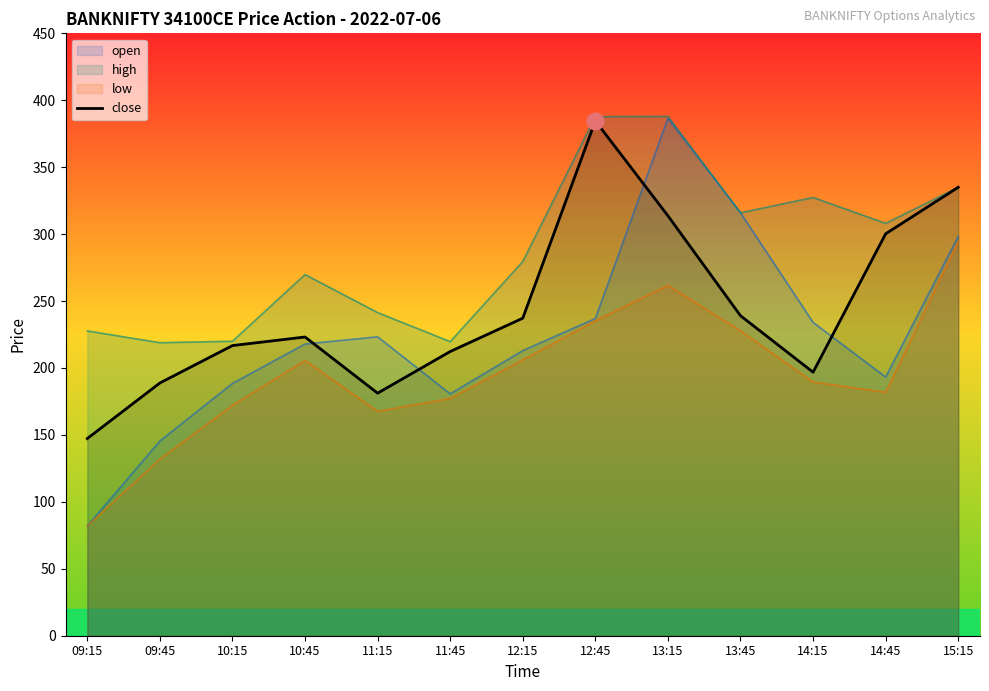

List the labels in order of value, smallest first.

09:15, 11:15, 09:45, 14:15, 11:45, 10:15, 10:45, 12:15, 13:45, 14:45, 13:15, 15:15, 12:45